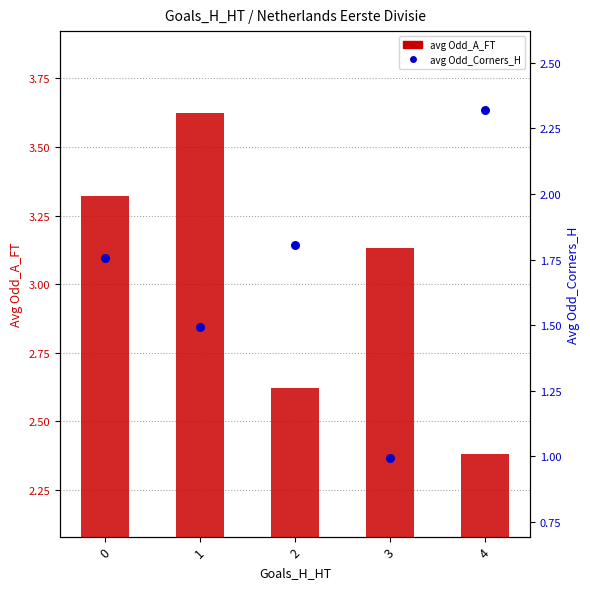

What is the total value across all series at 1?

5.1